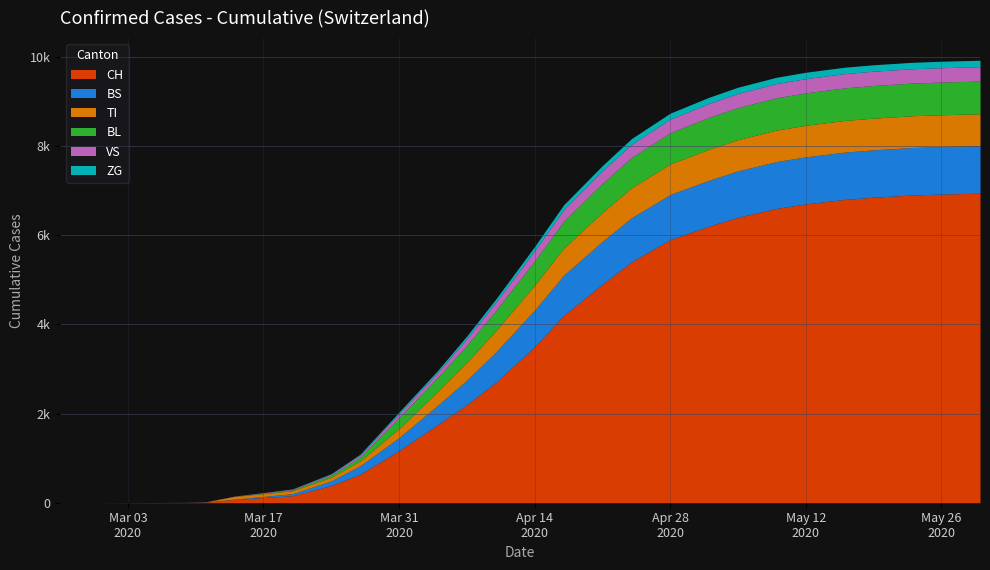

Is it true that CH equals 5400 at 2020-04-24?

True